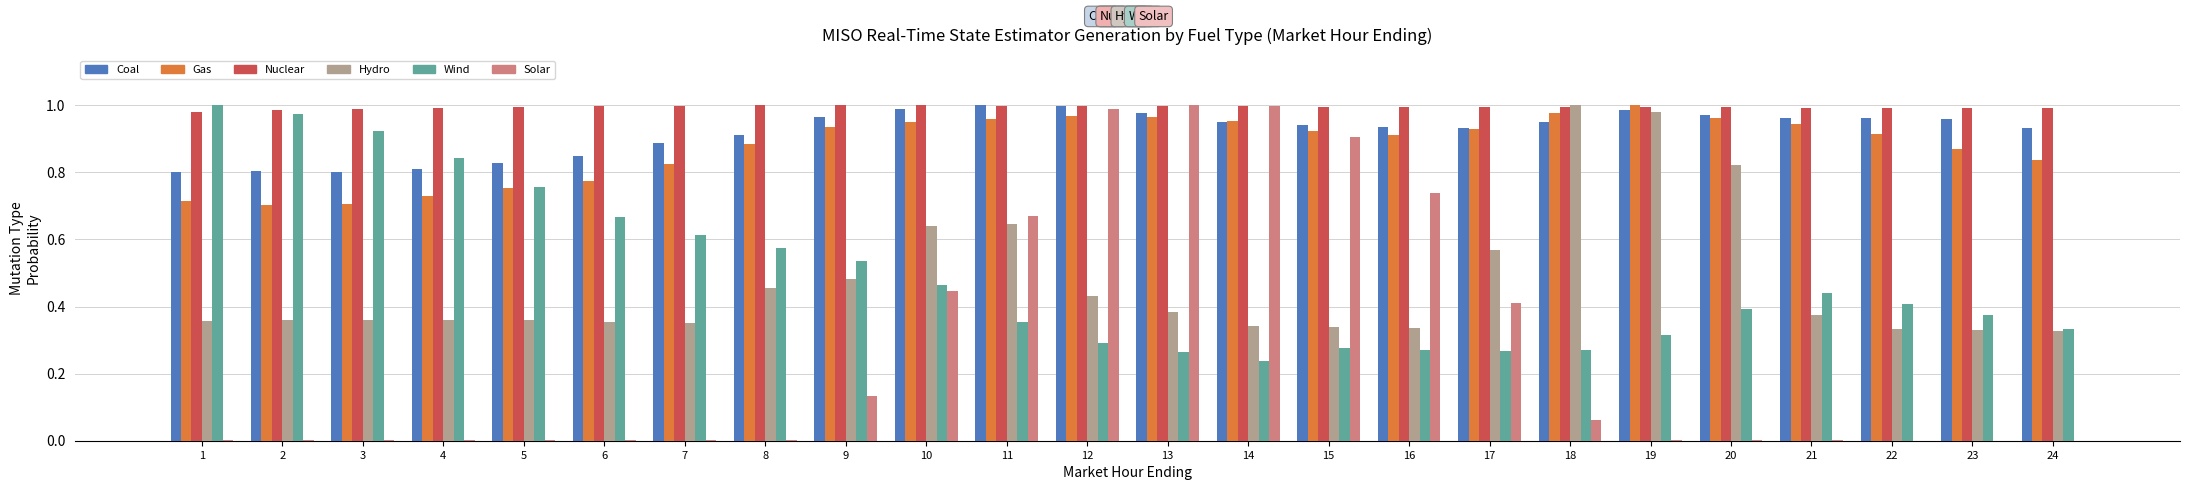

Is it true that Gas equals 1.4 at 14?

False